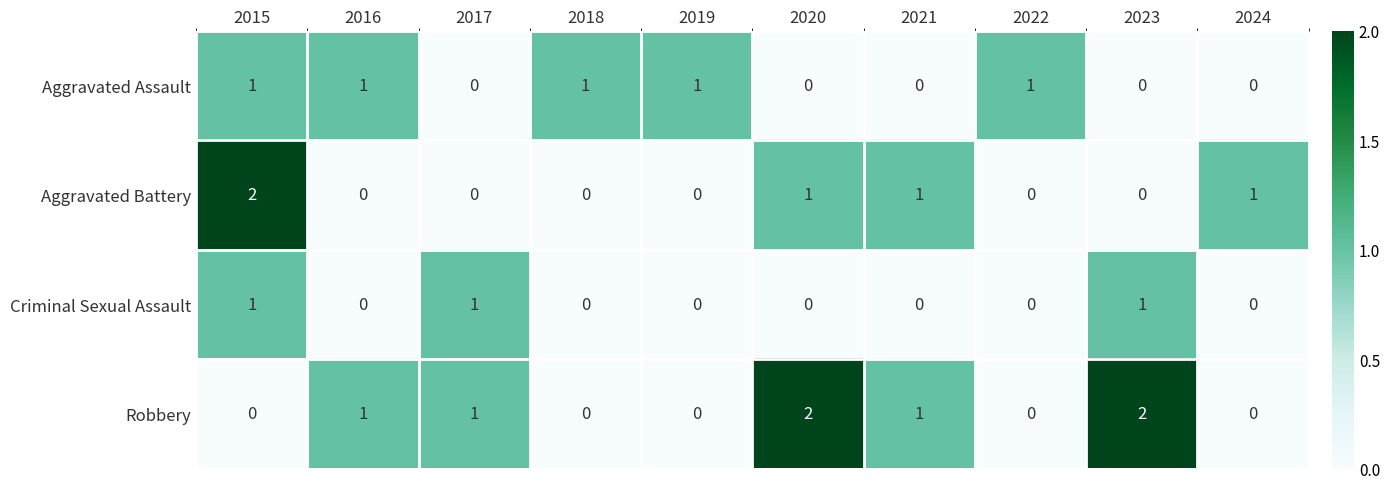

What is the spread (max minus min) of values at 2020?

2